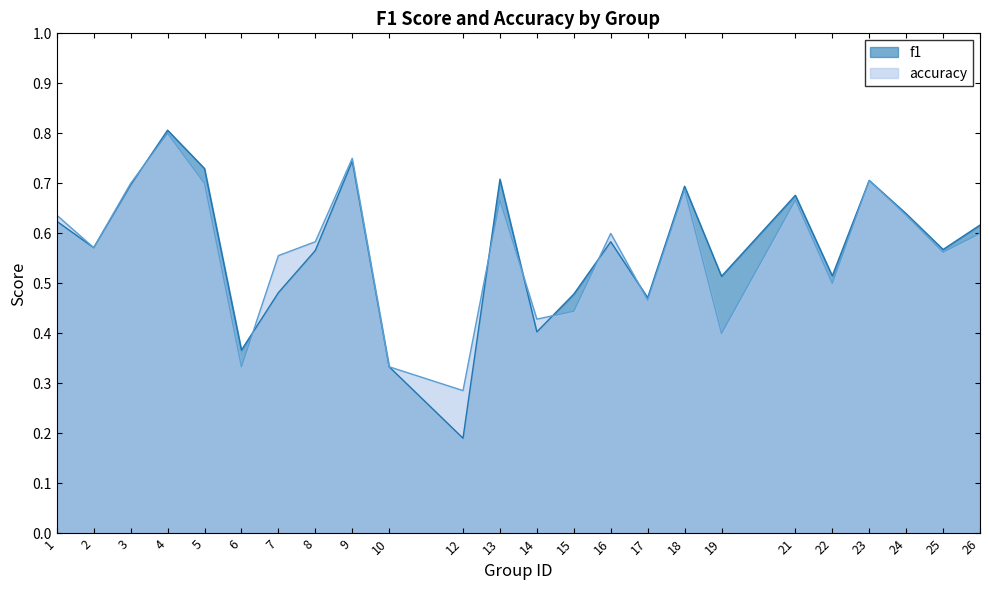

Rank the series by their maximum value, from lowest to highest.

accuracy, f1